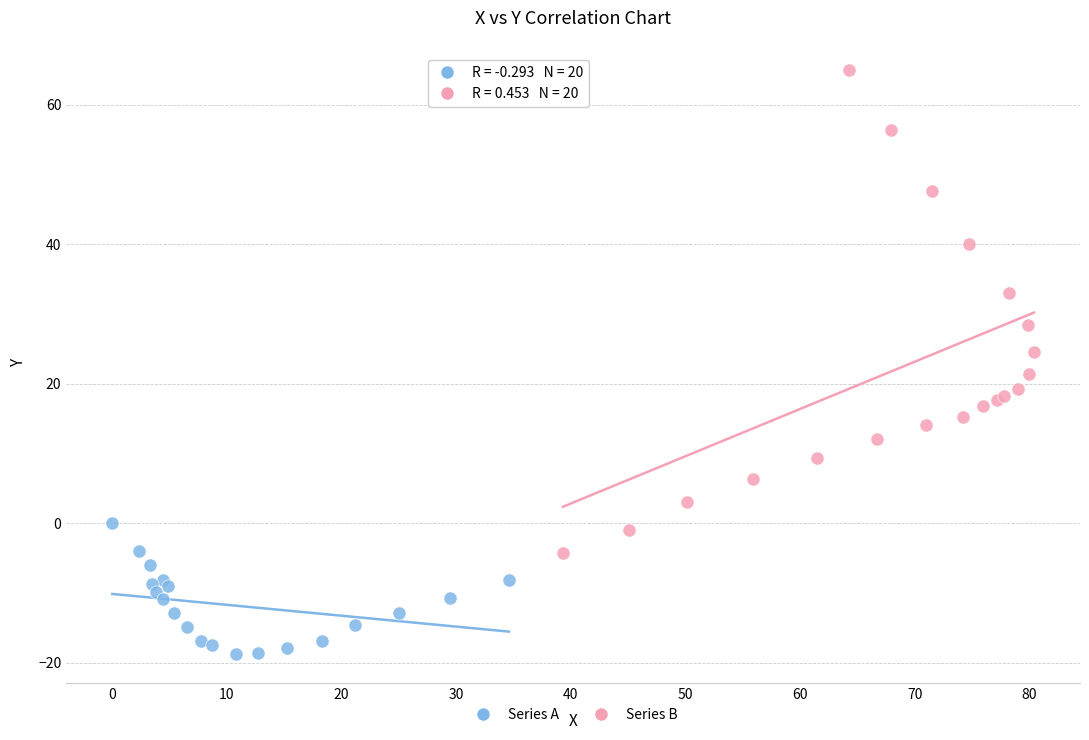

What are all the series names shown in the legend?

Series A, Series B